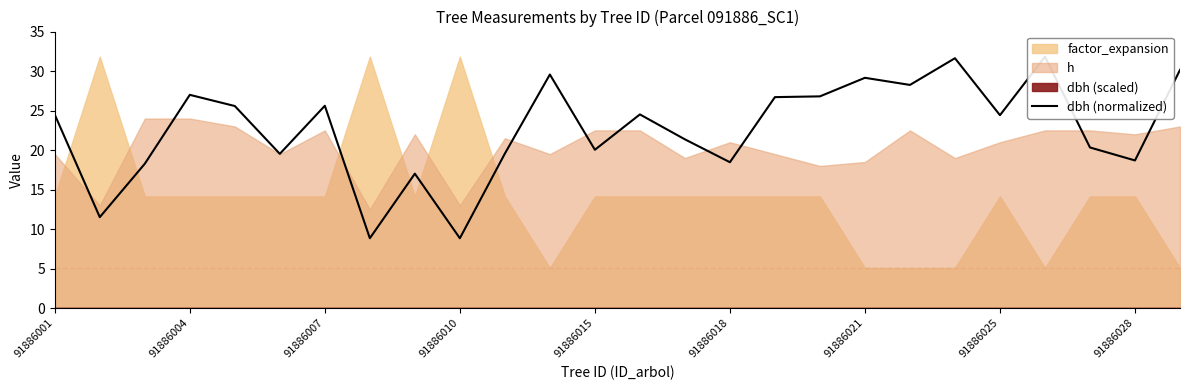

The value at 11 is 29.6. True or false?

True